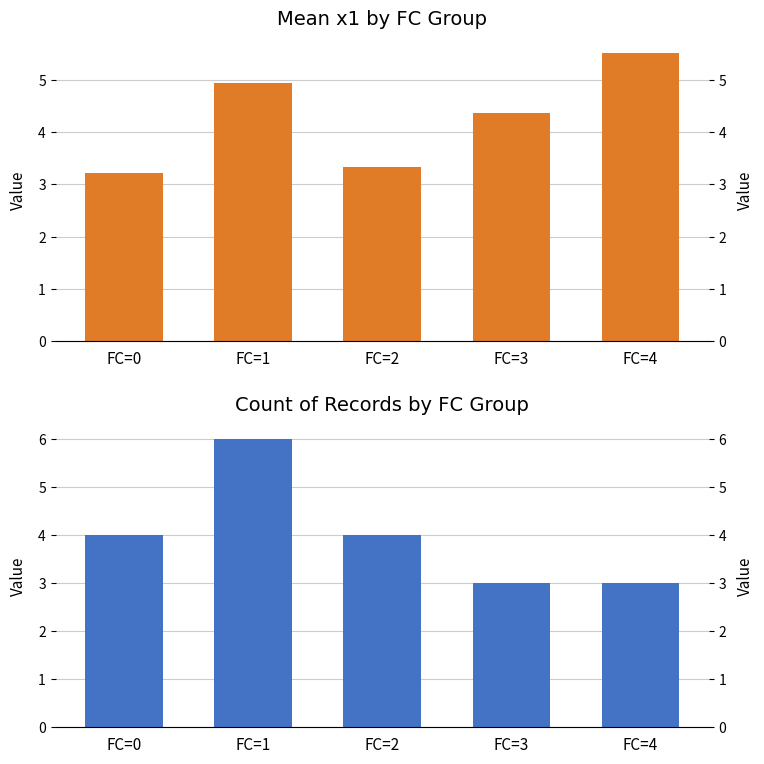

Which series has the widest spread of values?

Count T per FC